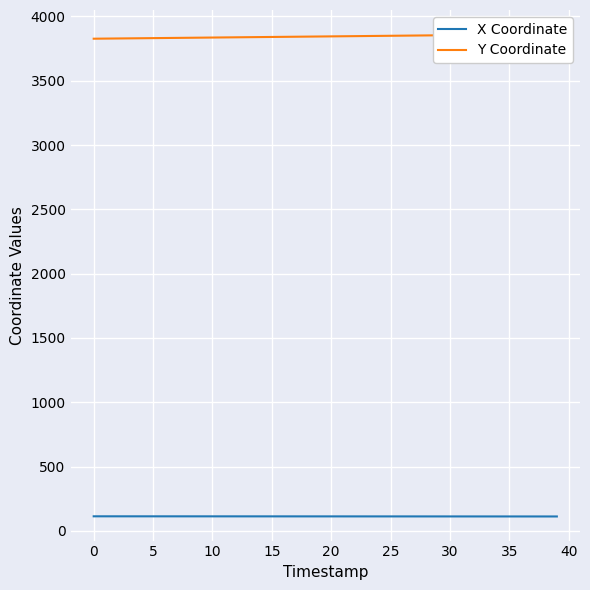

Reading left to right, list all the values displayed in this chart.

X Coordinate: 112.9	112.8	112.8	112.8	112.7	112.7	112.7	112.6	112.6	112.6	112.6	112.5	112.5	112.5	112.4	112.4	112.4	112.3	112.3	112.3	112.3	112.2	112.2	112.2	112.1	112.1	112.1	112.0	112.0	112.0	111.9	111.9	111.9	111.8	111.8	111.8	111.7	111.7	111.7	111.6
Y Coordinate: 3827.2	3828.1	3829.0	3829.9	3830.8	3831.7	3832.6	3833.5	3834.4	3835.3	3836.2	3837.1	3838.0	3838.9	3839.8	3840.8	3841.7	3842.6	3843.5	3844.4	3845.3	3846.2	3847.1	3848.1	3849.0	3849.9	3850.8	3851.8	3852.7	3853.6	3854.6	3855.5	3856.4	3857.3	3858.3	3859.2	3860.1	3861.0	3861.9	3862.9